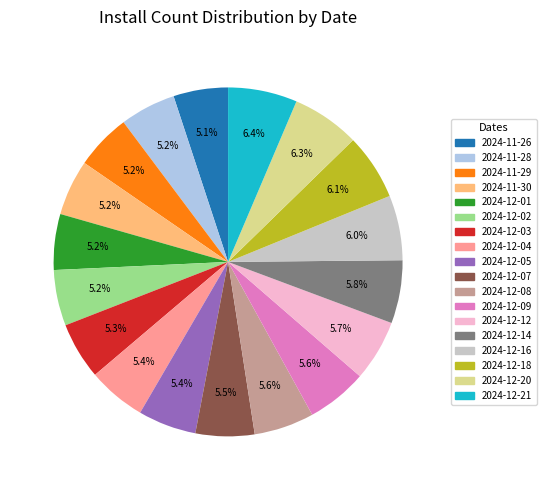

Is there any slice that represents more than half of the pie?

No